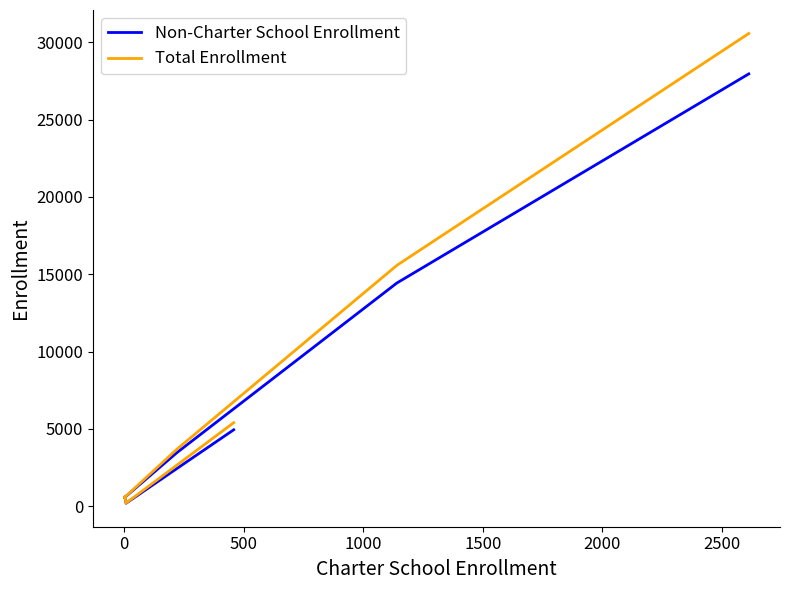

What is the average value of the Total Enrollment series?

8089